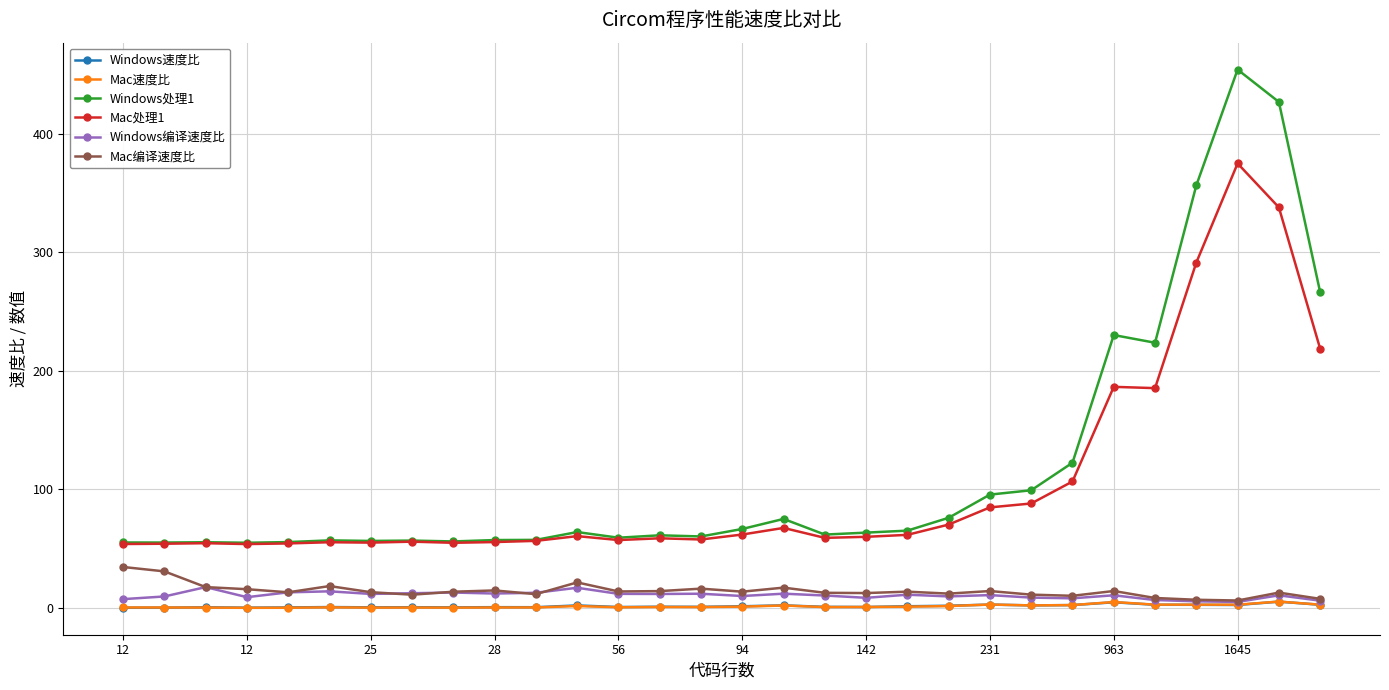

True or false: Windows处理1 has more than 1 points higher than both neighbors.

True